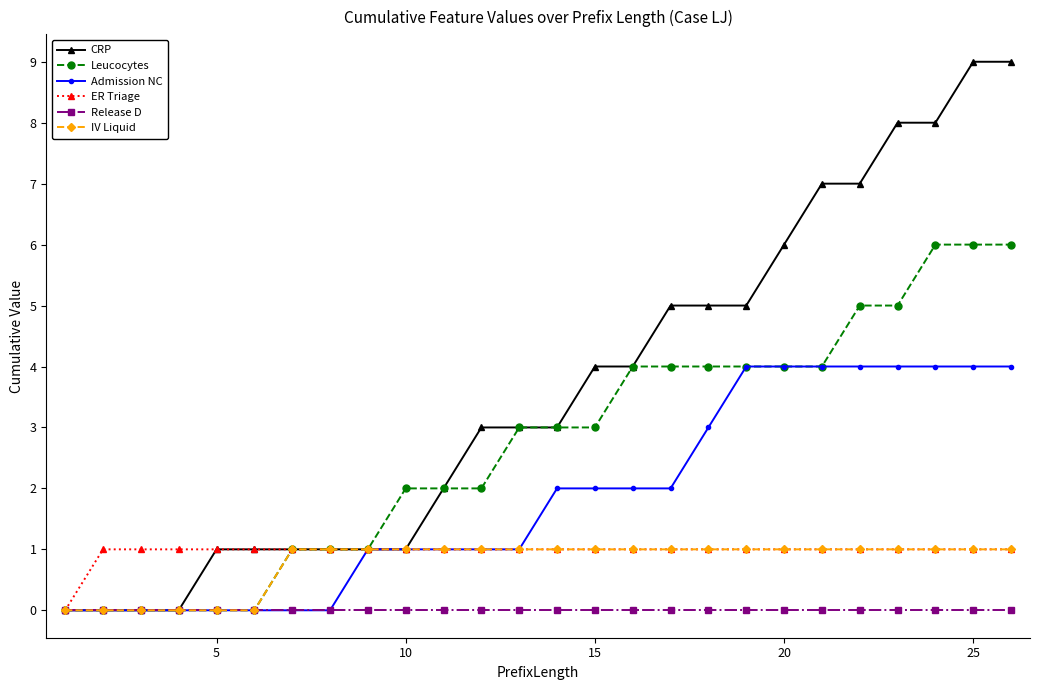

Which series has the largest total across all categories?

CRP